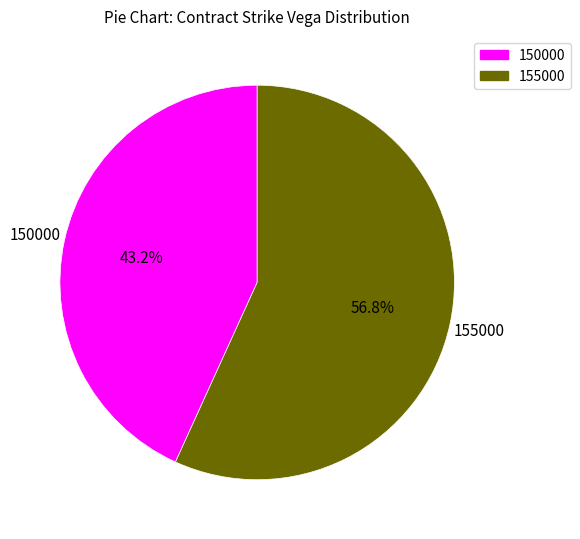

Which has a higher value, 155000 or 150000?

155000